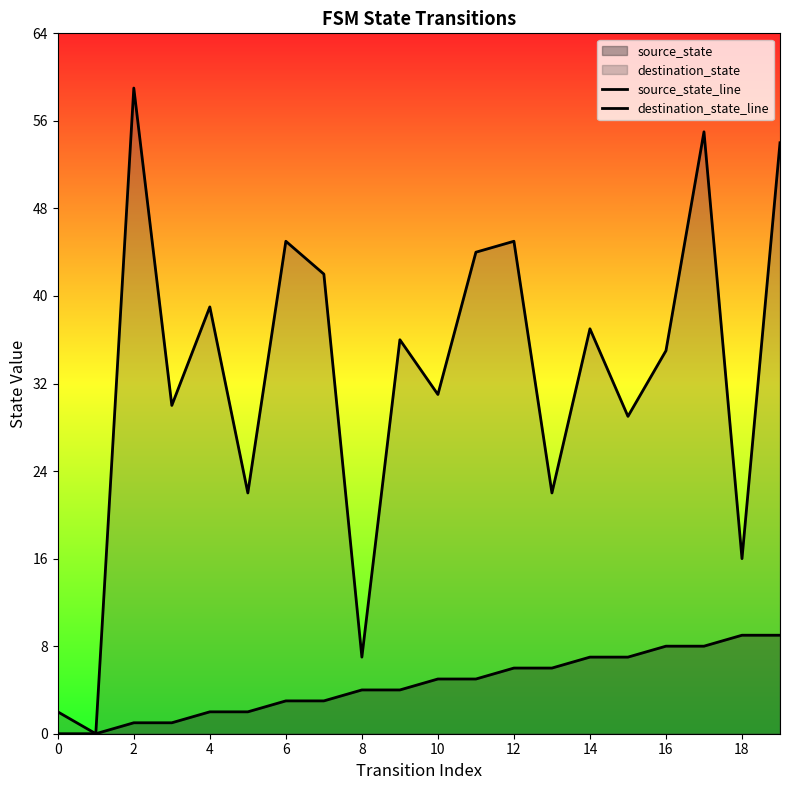

The destination_state_line series shows 31 at 10. True or false?

True